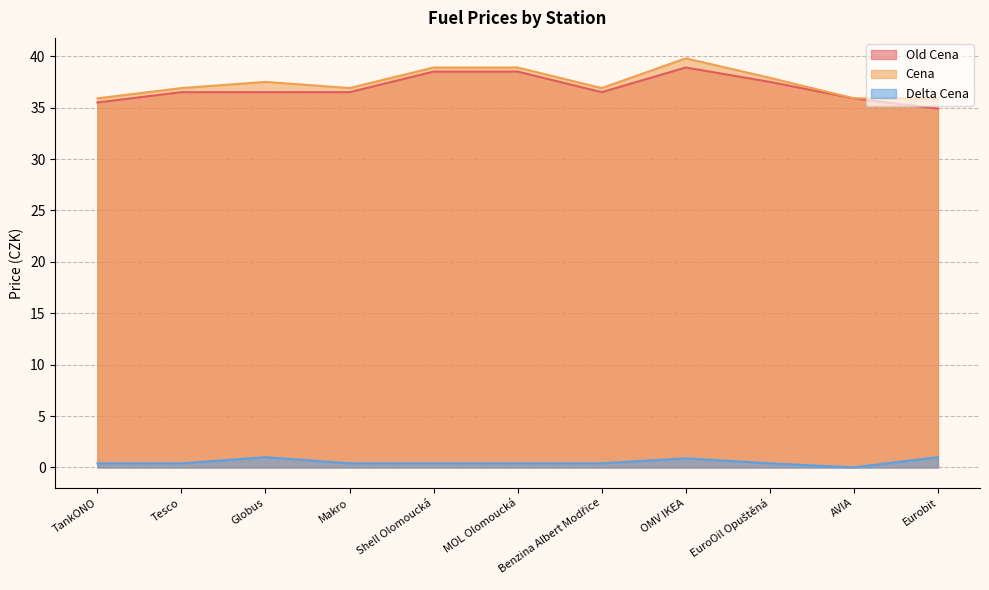

At how many categories does at least one series exceed 27?

11